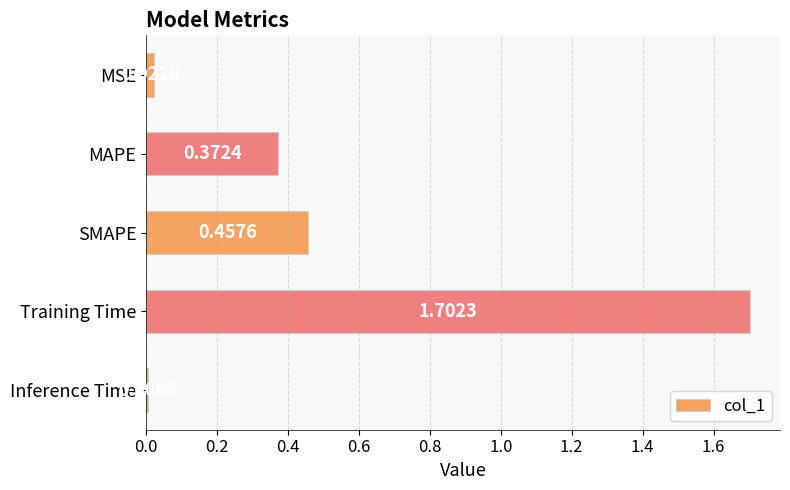

What is the difference between the values at Training Time and Inference Time?

1.7